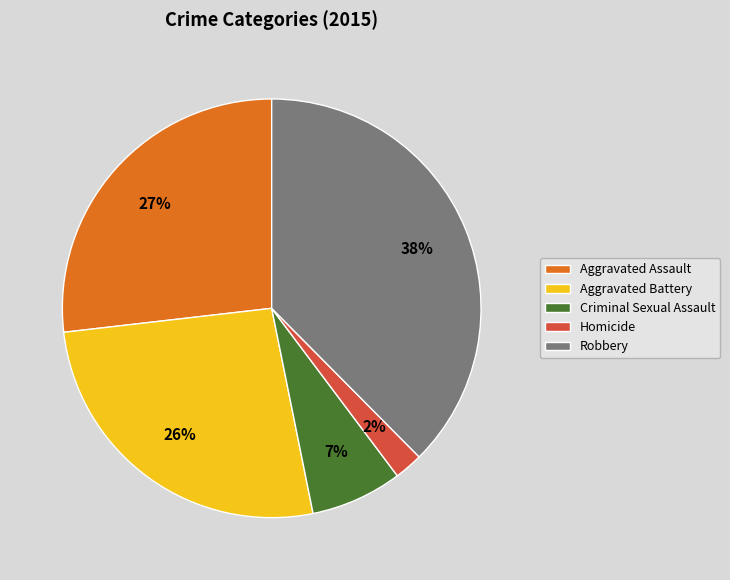

Approximately how many times larger is the value at Aggravated Battery compared to Robbery?

0.7